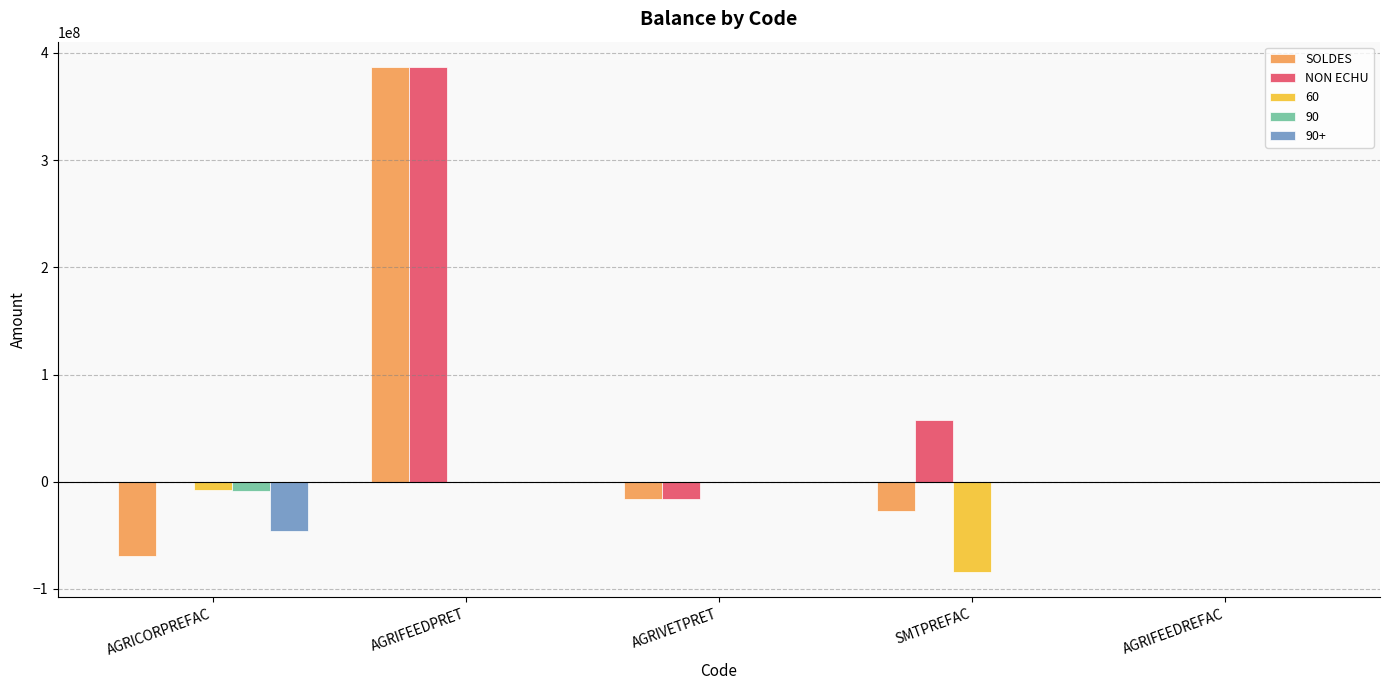

Which series has the largest total across all categories?

NON ECHU